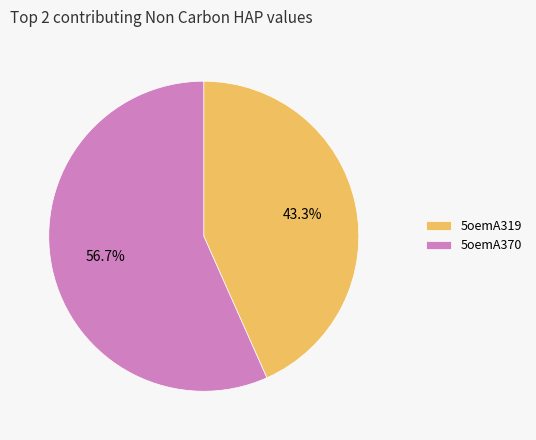

Which has a higher value, 5oemA370 or 5oemA319?

5oemA370